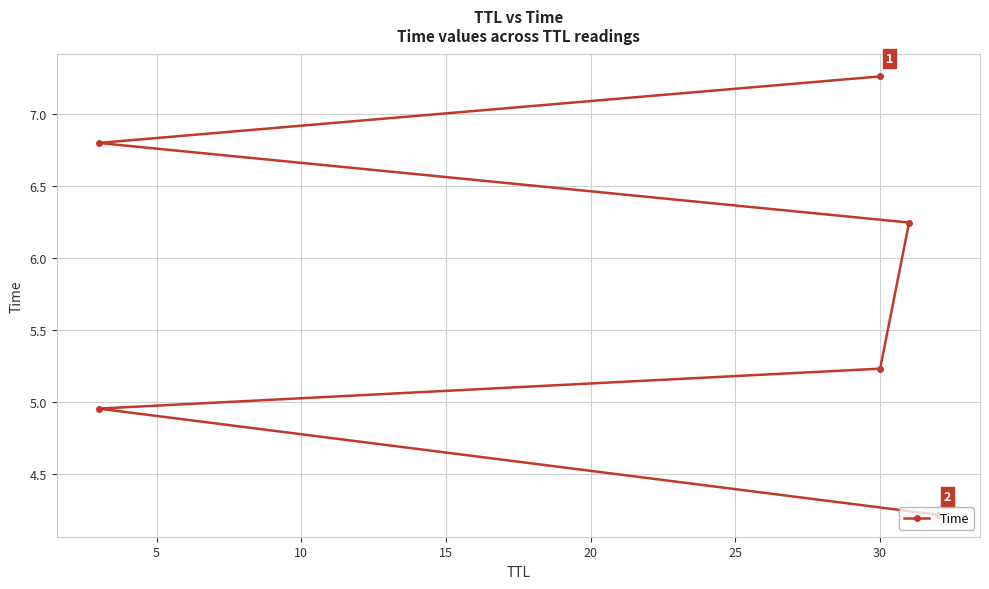

Is it true that the value at 20 is 11.9?

False